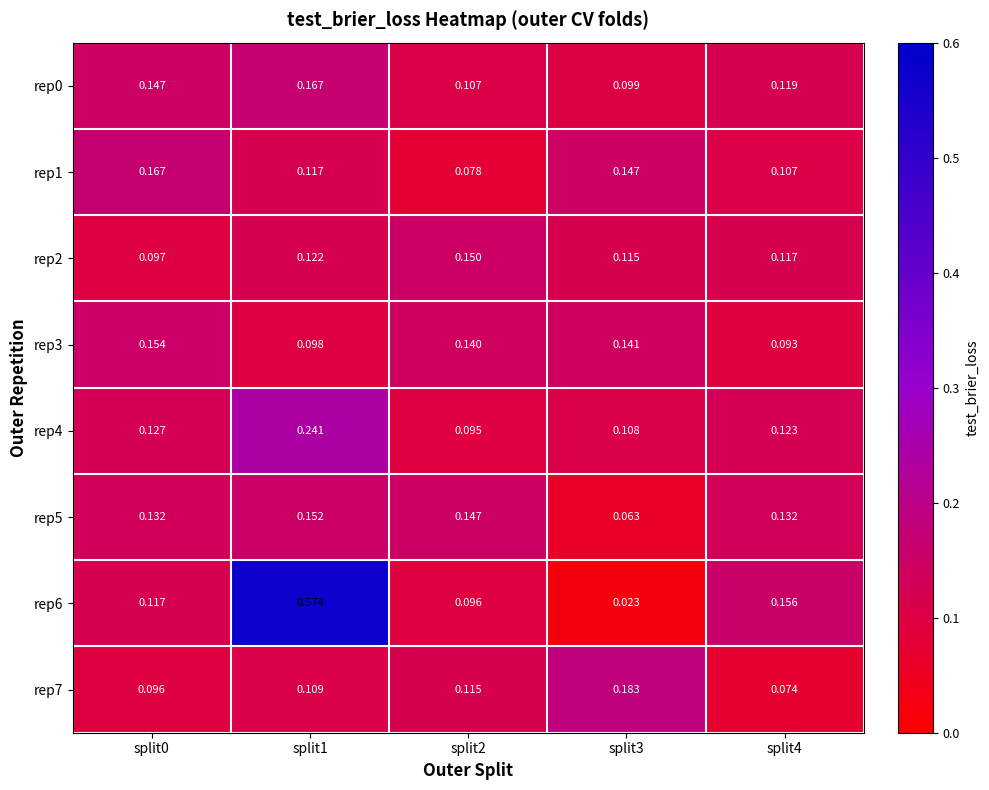

Is the value of rep0 at split2 greater than the value of rep1 at split3?

No